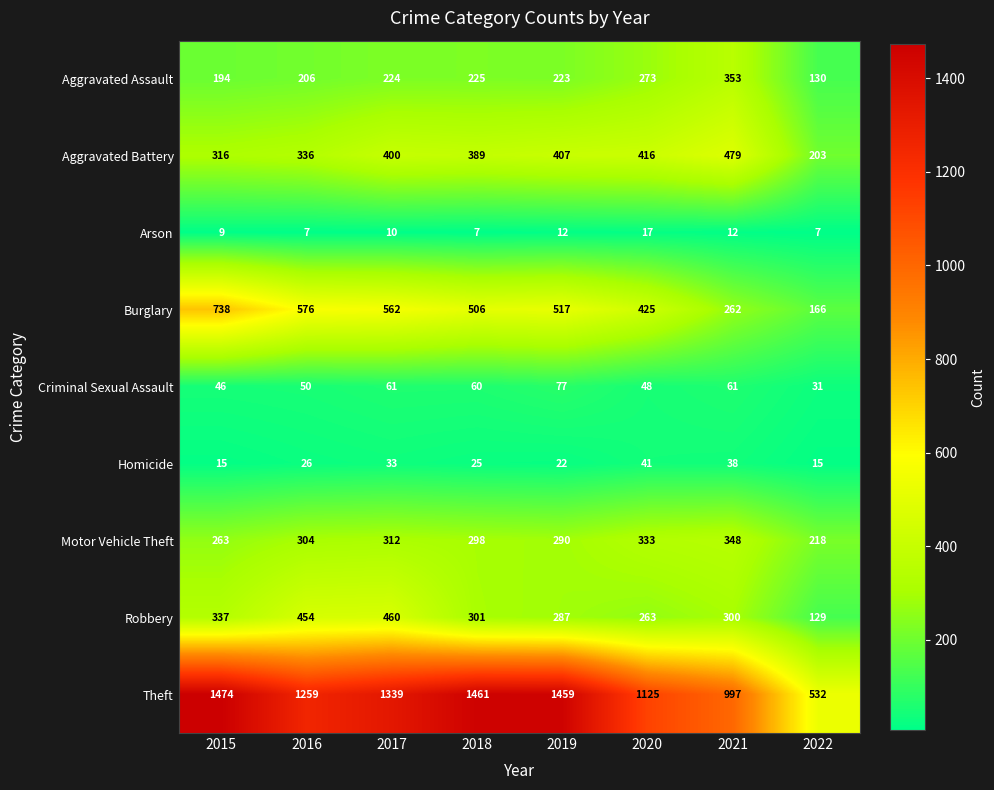

What is the sum of all Burglary values?

3752